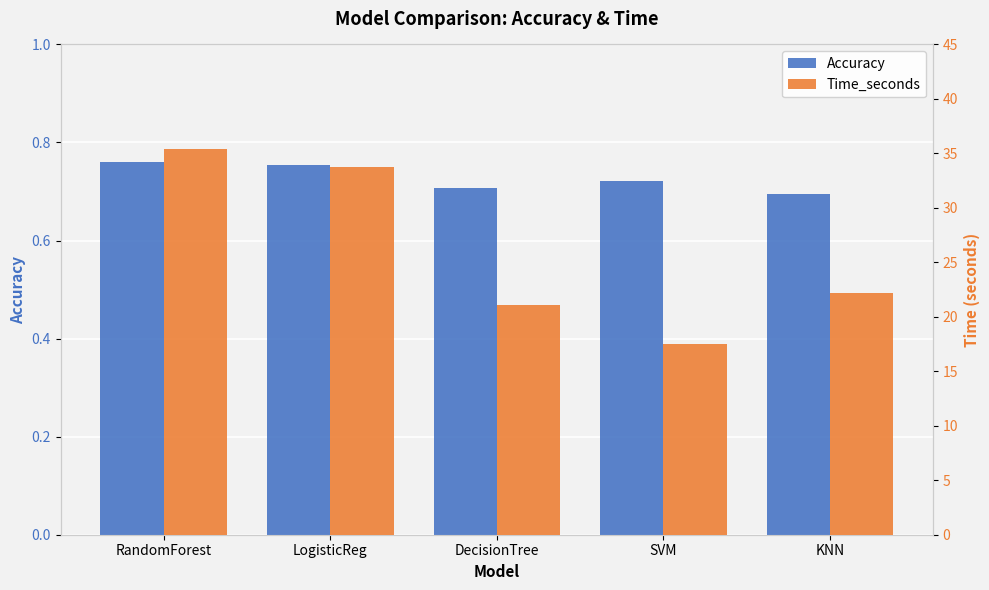

What is the difference between the maximum and minimum values in the Time_seconds series?

17.9